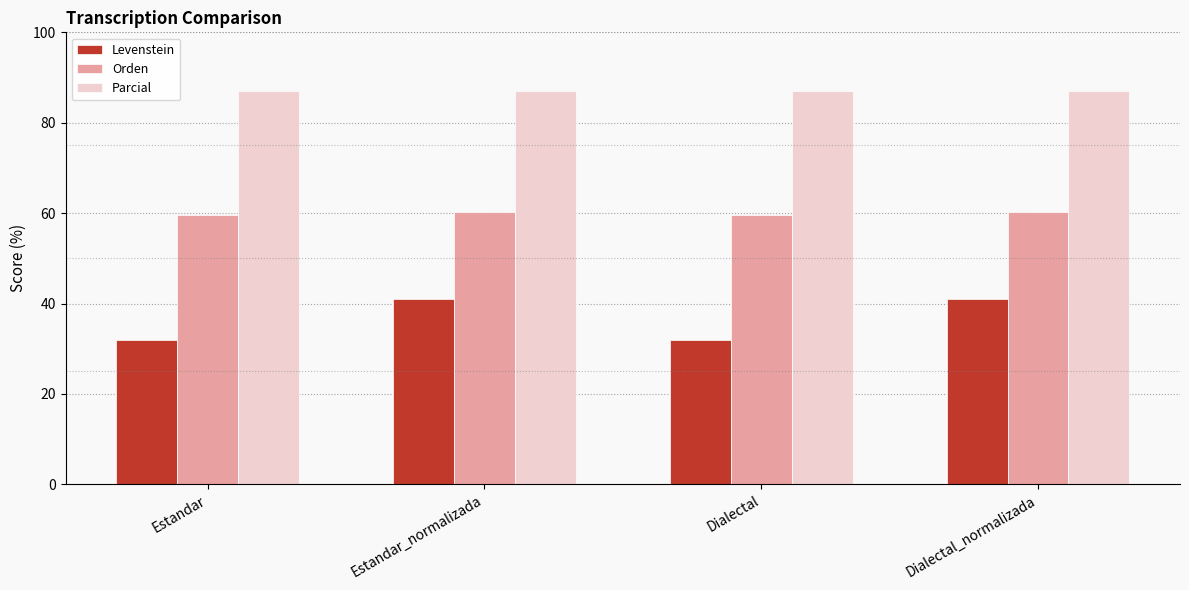

How many data points does each series have?

4